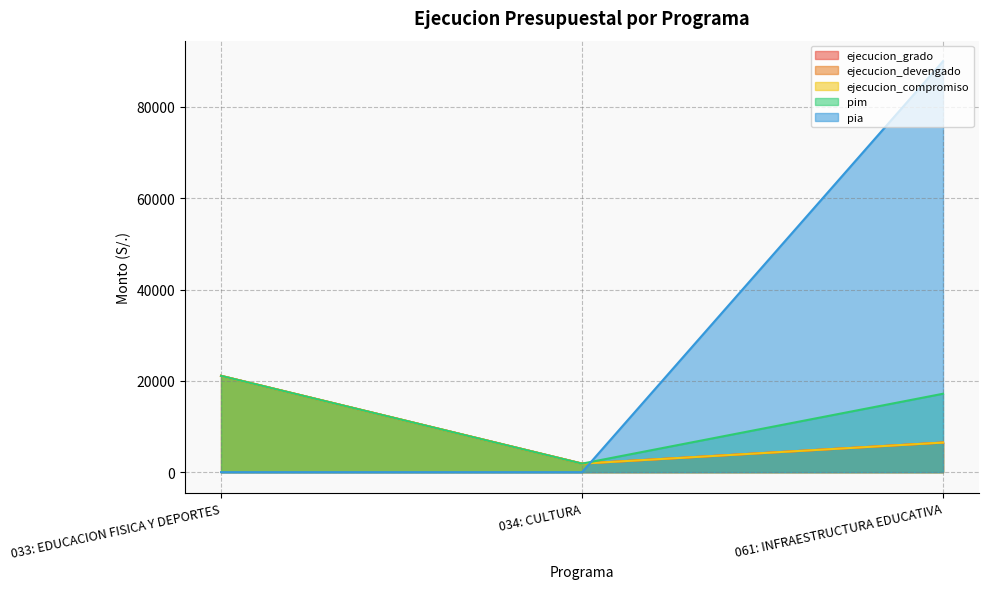

At which label does pia reach its minimum?

033: EDUCACION FISICA Y DEPORTES